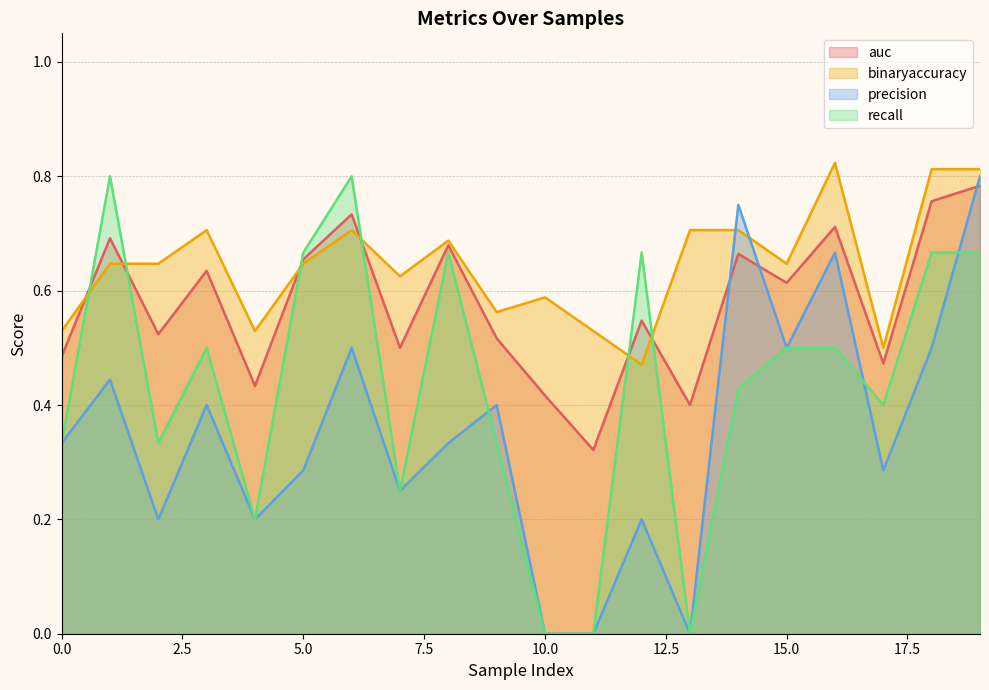

Between 8 and 4, which is larger?

8